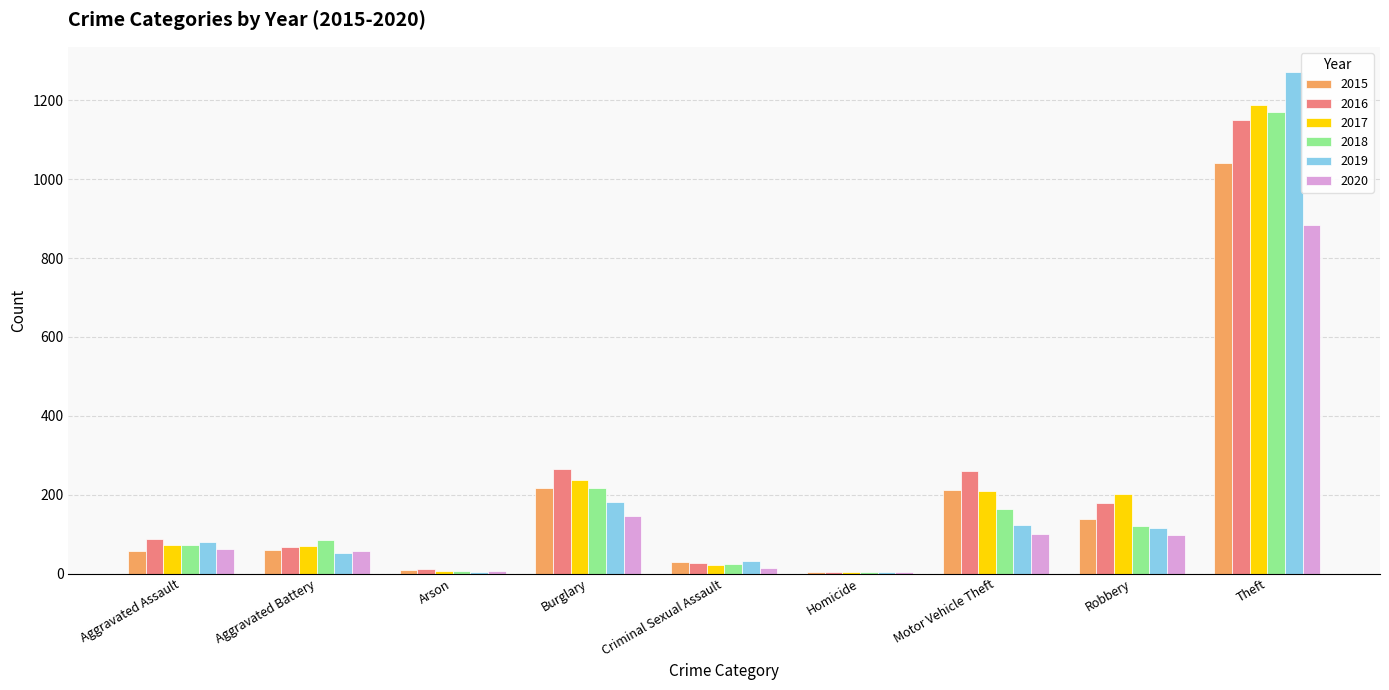

Is it true that 2020 equals 62 at Aggravated Assault?

True